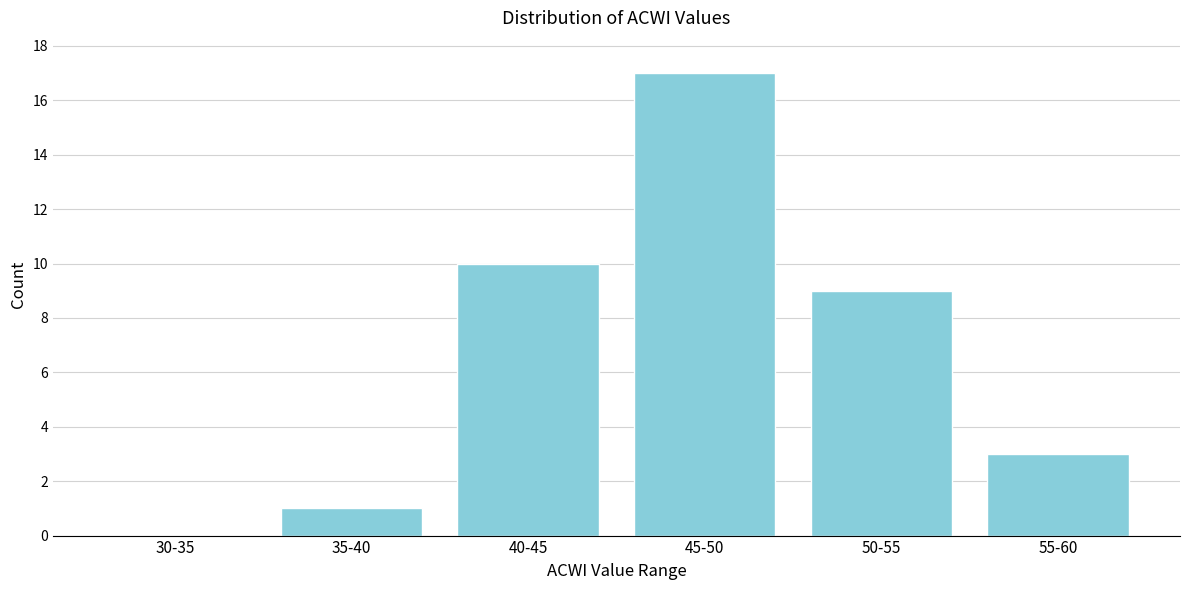

Reading left to right, extract all data points from this chart.

30-35=0	35-40=1	40-45=10	45-50=17	50-55=9	55-60=3